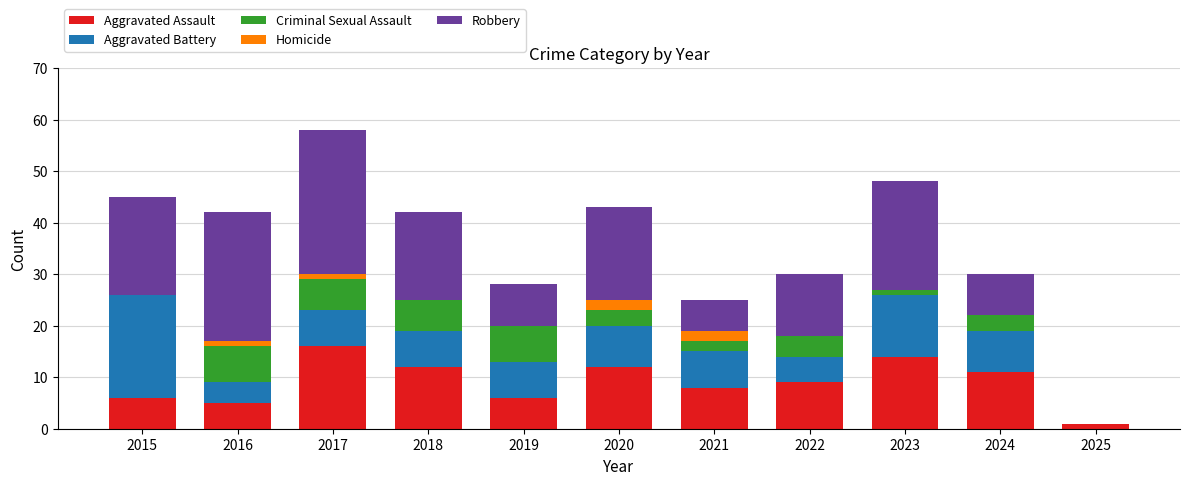

At which category is the sum across all series the highest?

2017